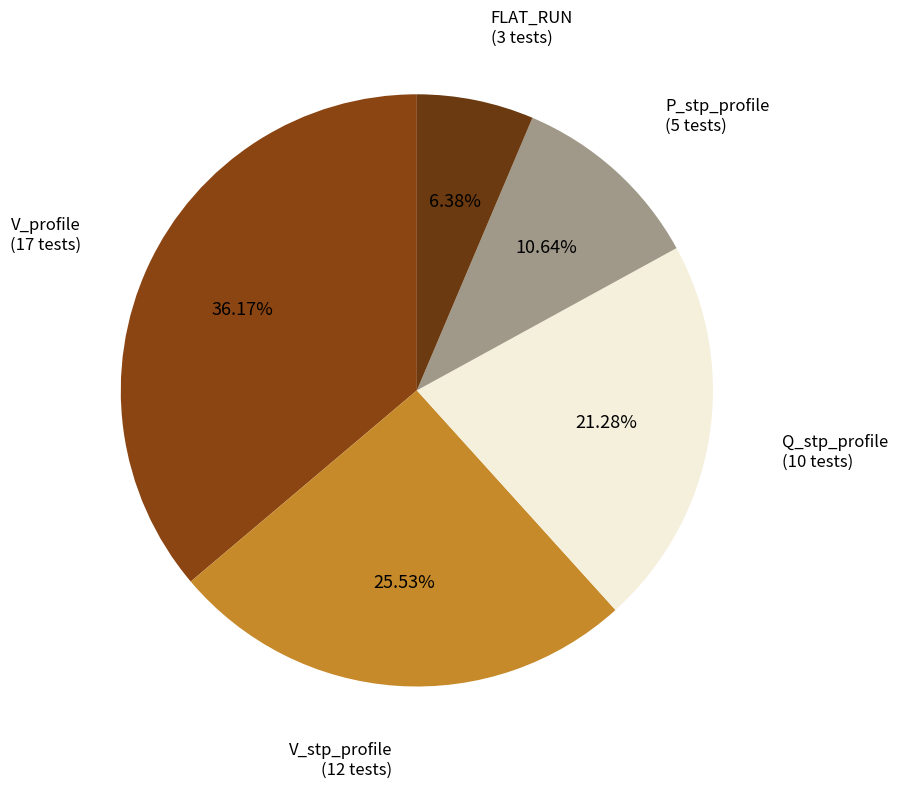

What is the largest slice in the pie chart?

V_profile